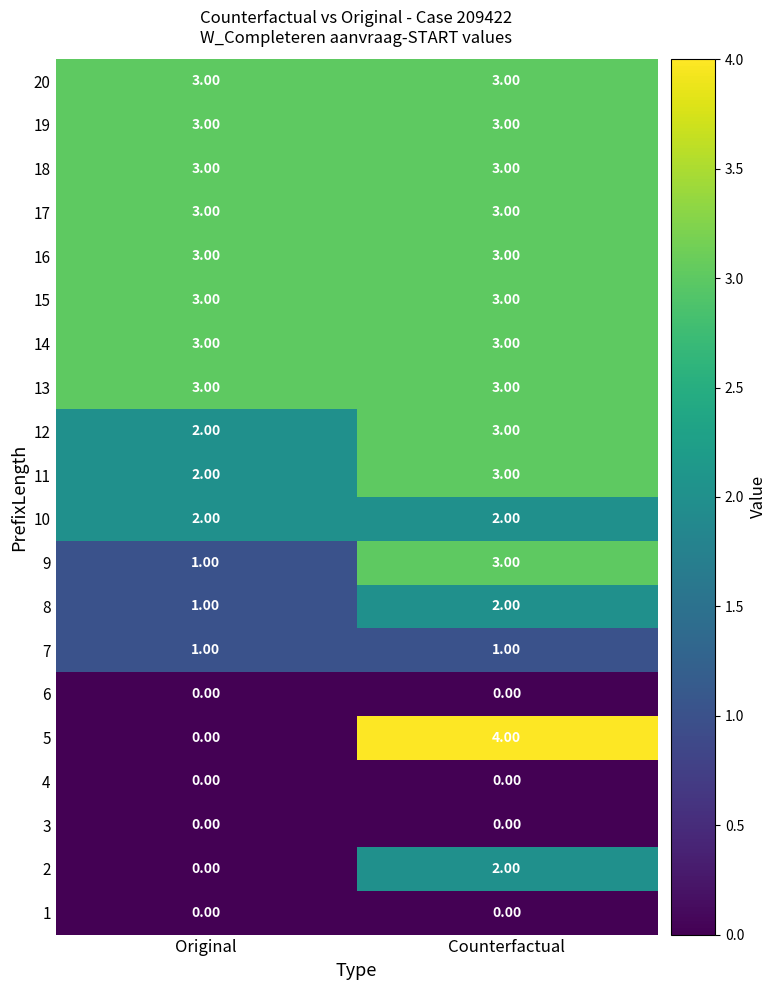

At which category is the sum across all series the highest?

Counterfactual